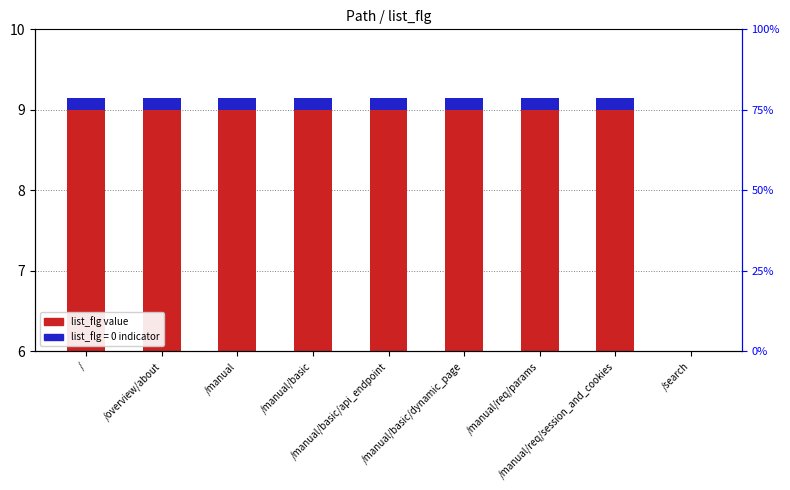

Are the bars grouped side by side (vs. stacked)?

No